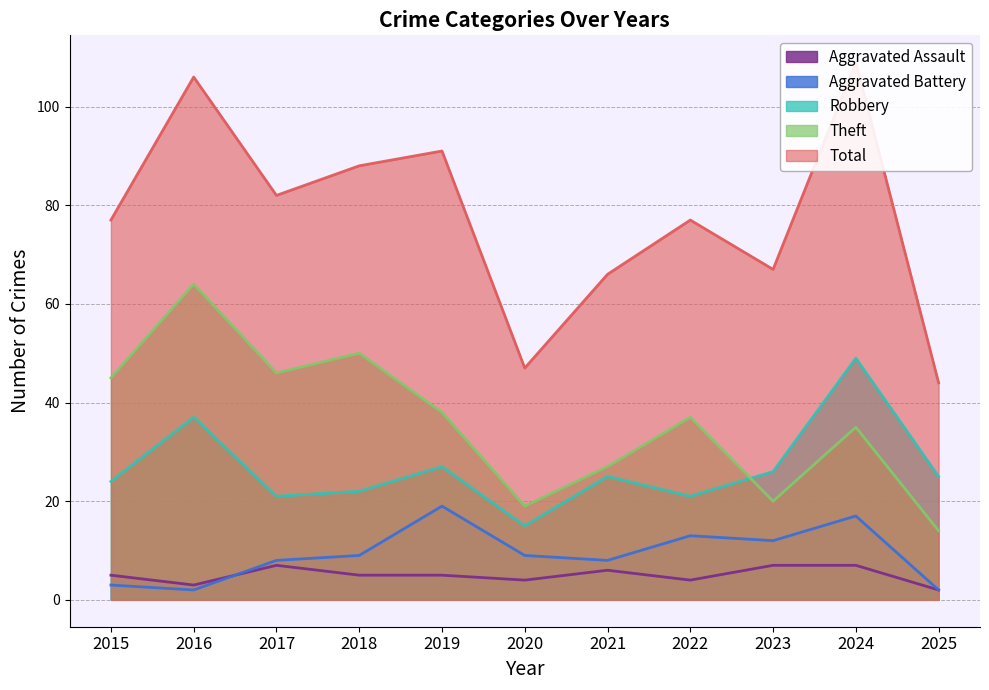

Which series has the widest spread of values?

Total